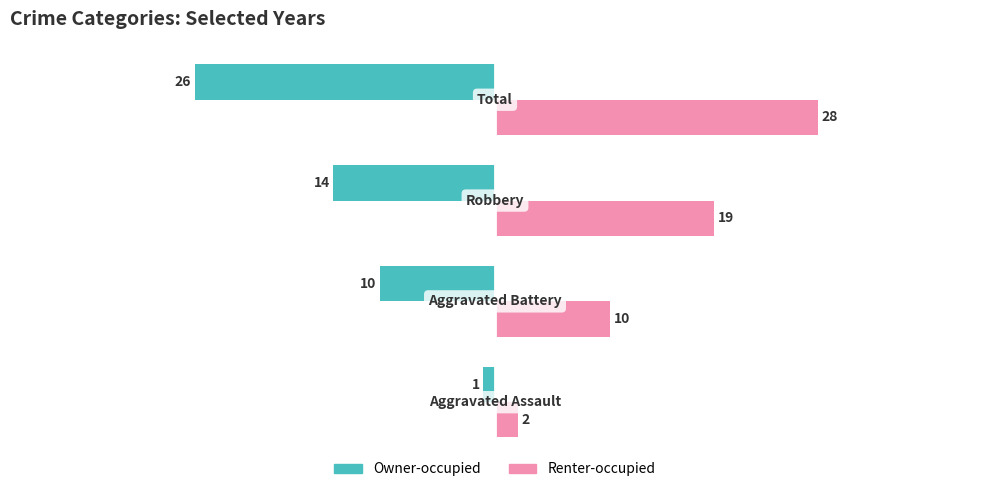

What is the average value of the Owner-occupied series?

-13